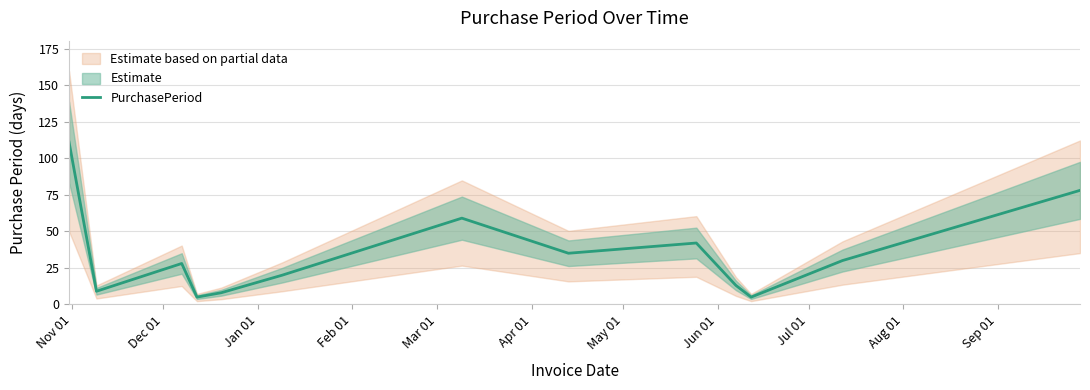

What is the maximum value for PurchasePeriod?

111